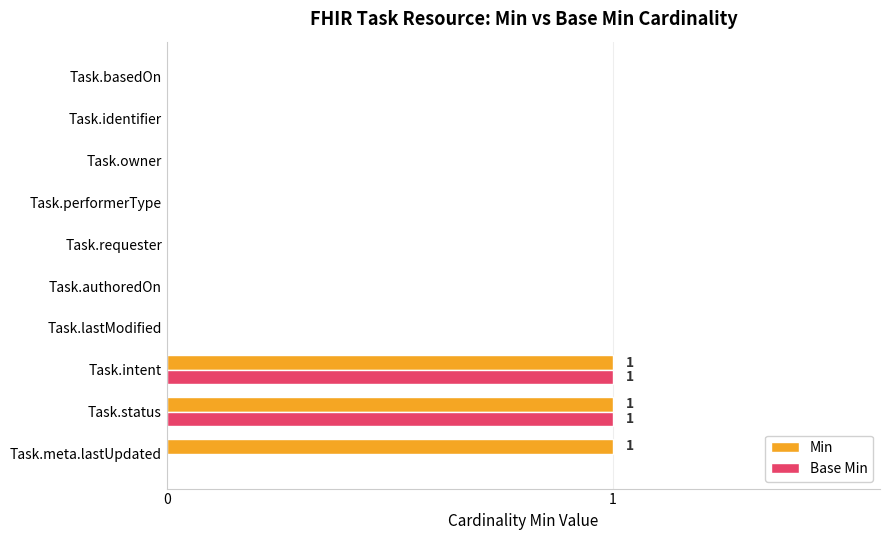

Is it true that Min equals 1 at Task.basedOn?

False